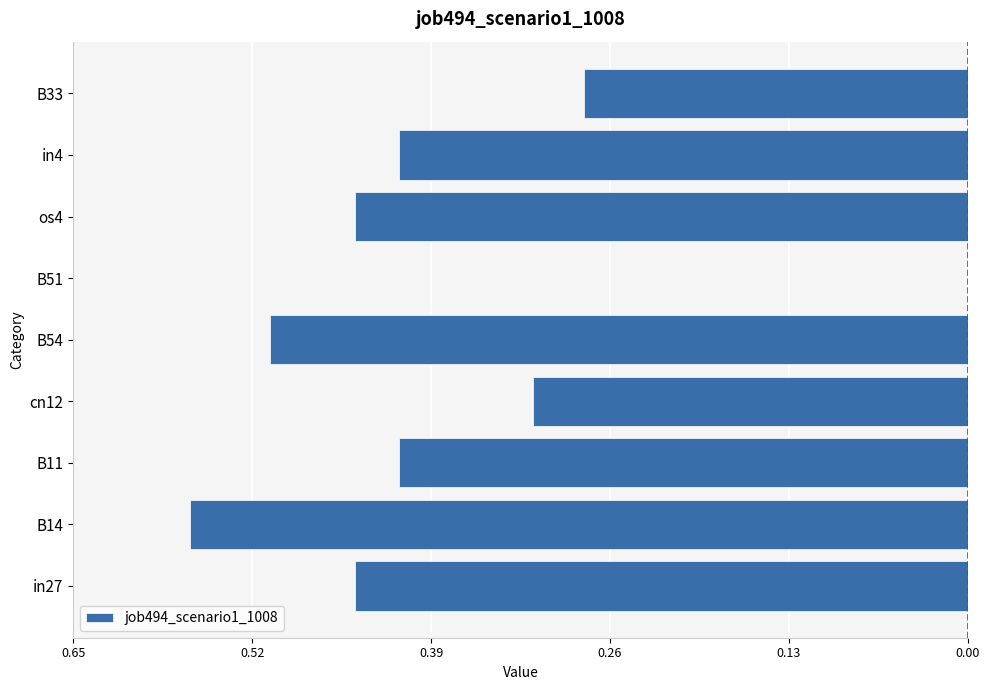

Are the bars horizontal?

Yes